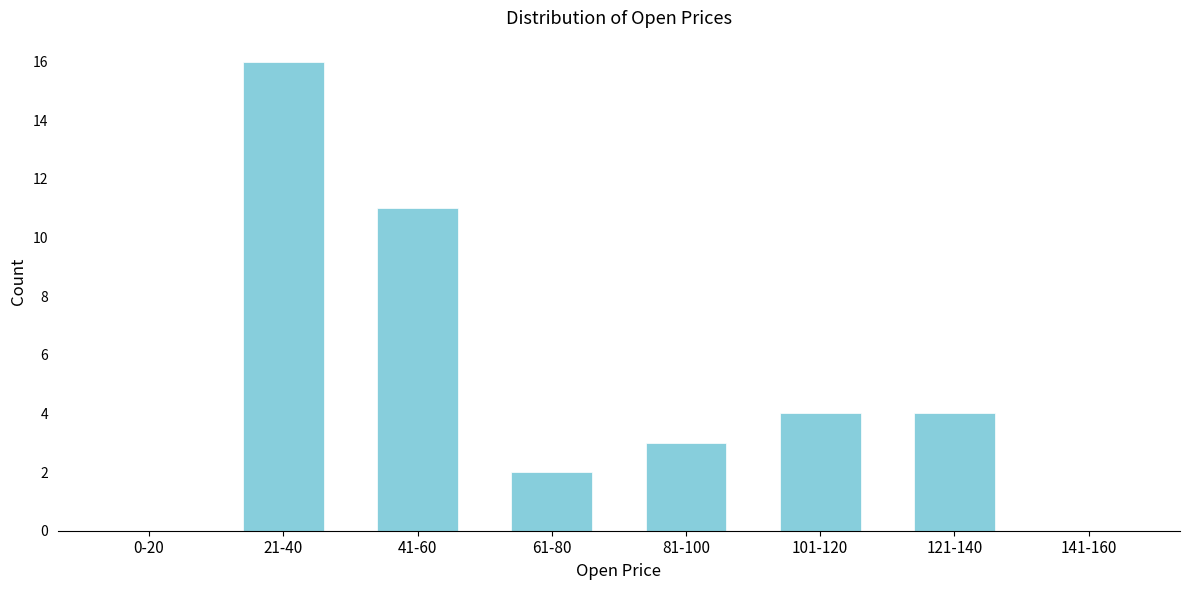

Reading left to right, list all the values displayed in this chart.

0-20=0	21-40=16	41-60=11	61-80=2	81-100=3	101-120=4	121-140=4	141-160=0